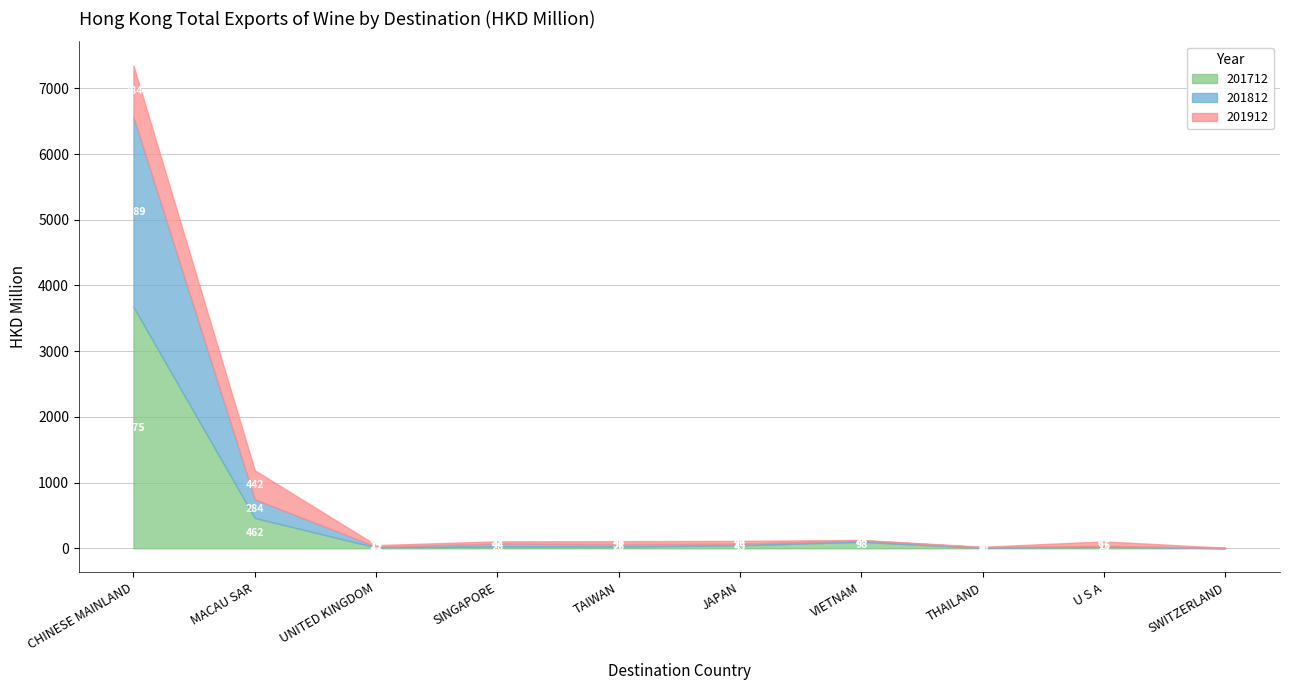

What is the greatest value displayed?

3675.5